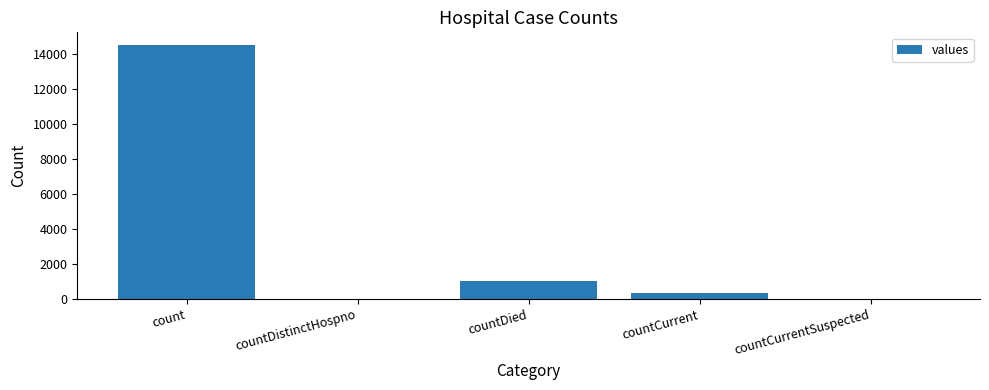

What is the maximum value shown in the chart?

14488